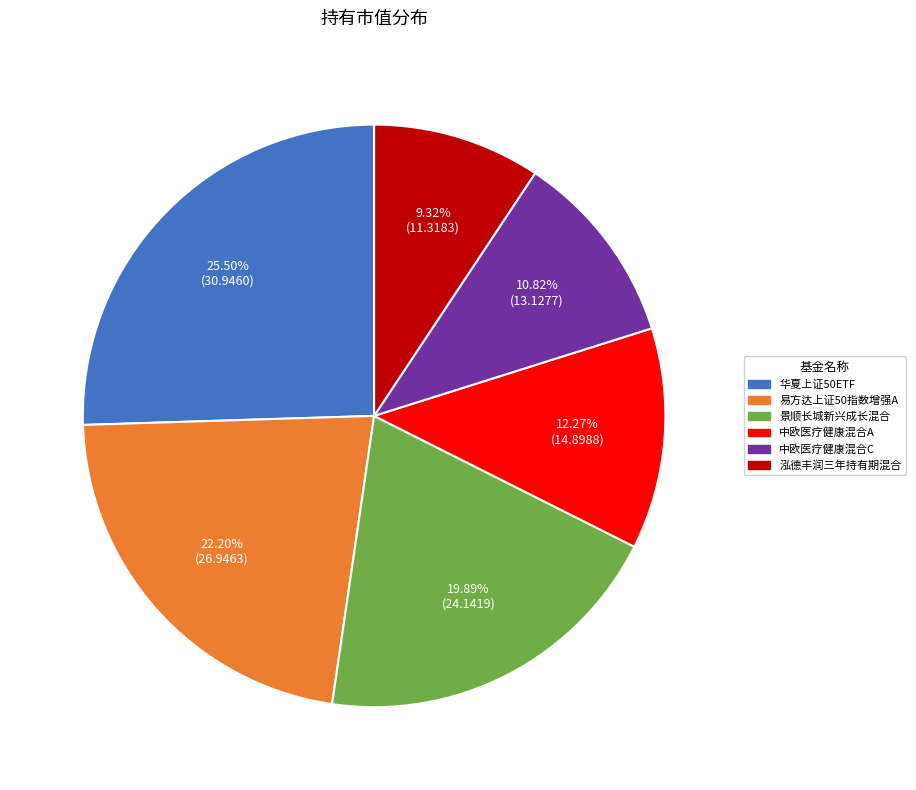

The 中欧医疗健康混合C slice represents 2% of the pie. True or false?

False